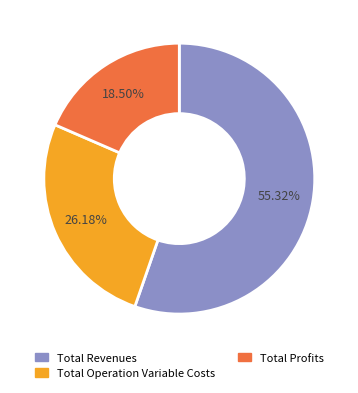

Does Total Operation Variable Costs represent more than half of the total?

No